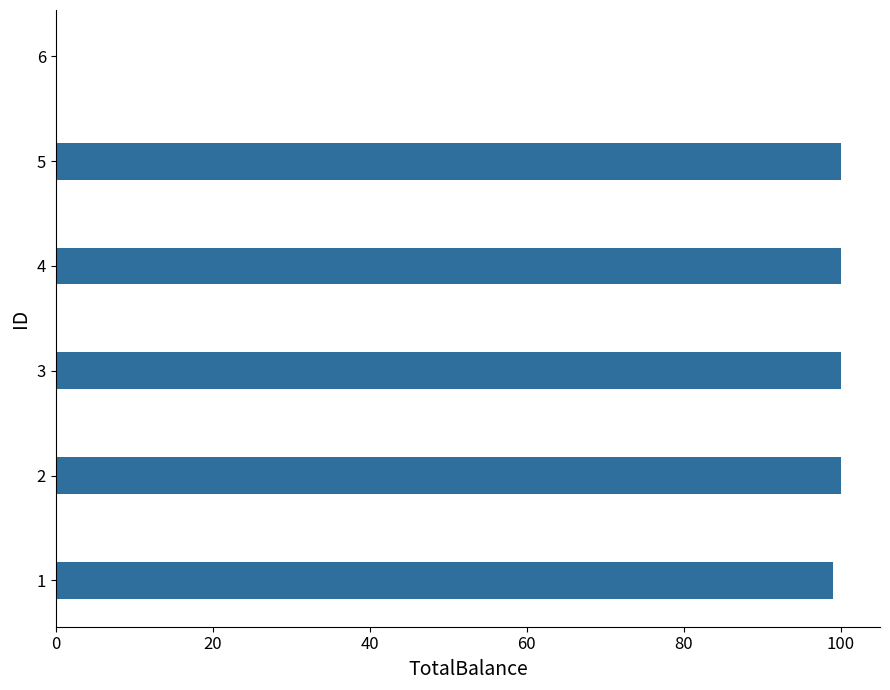

What is the sum of all values?

499.0